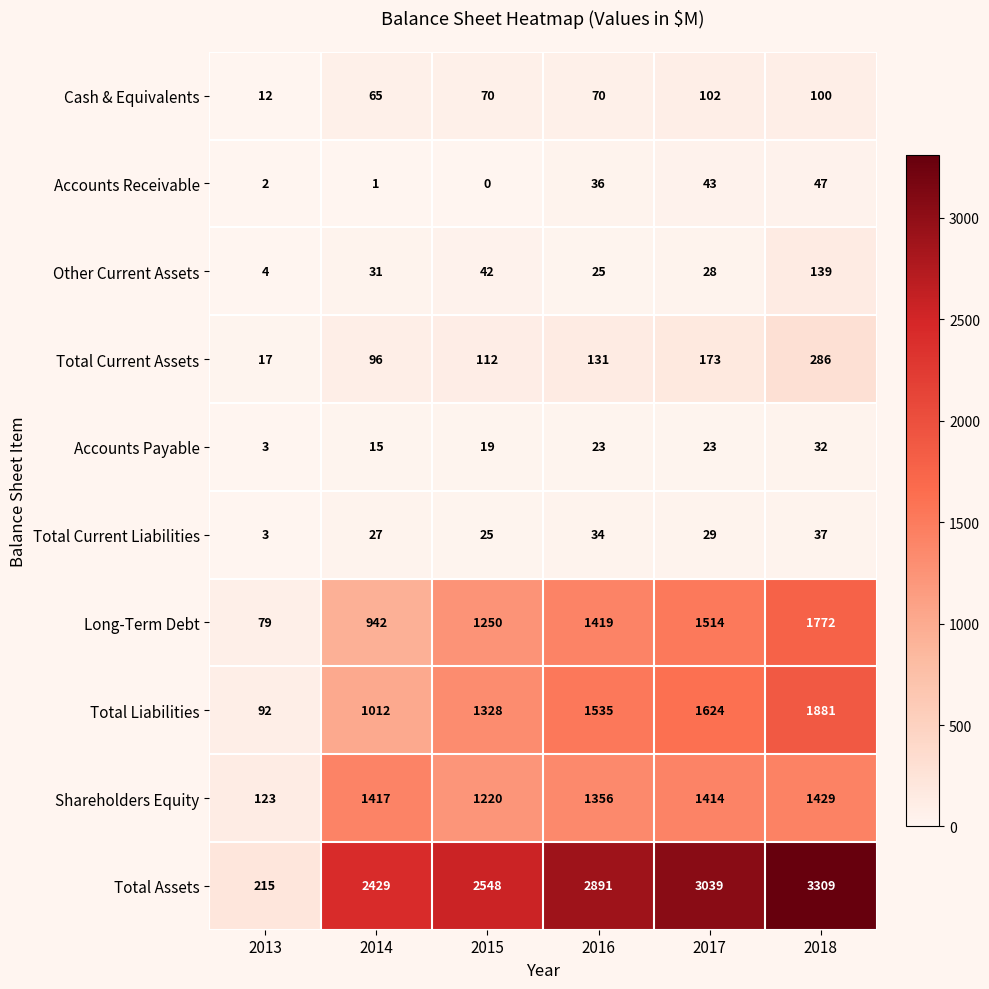

True or false: Total Liabilities has a value of 3324 at 2018.

False